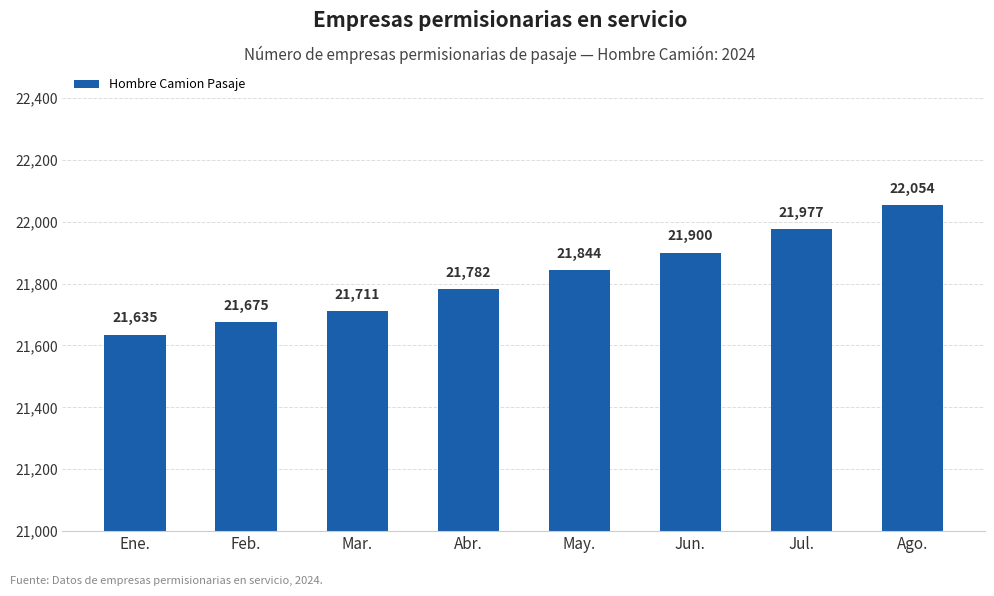

At which category does the chart reach its peak across all series?

Ago.